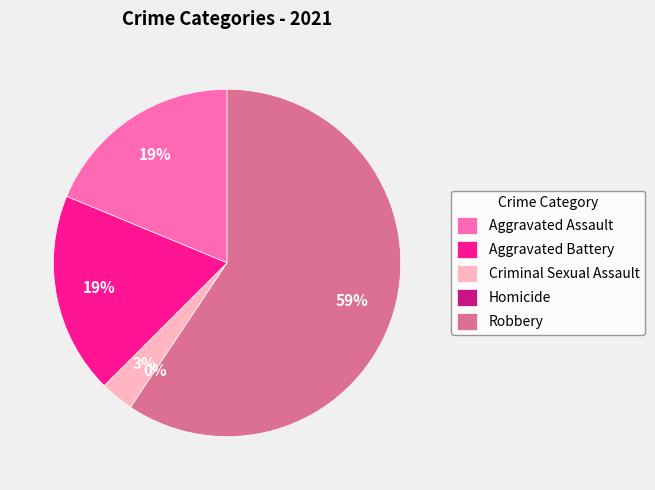

Does Robbery represent more than half of the total?

Yes